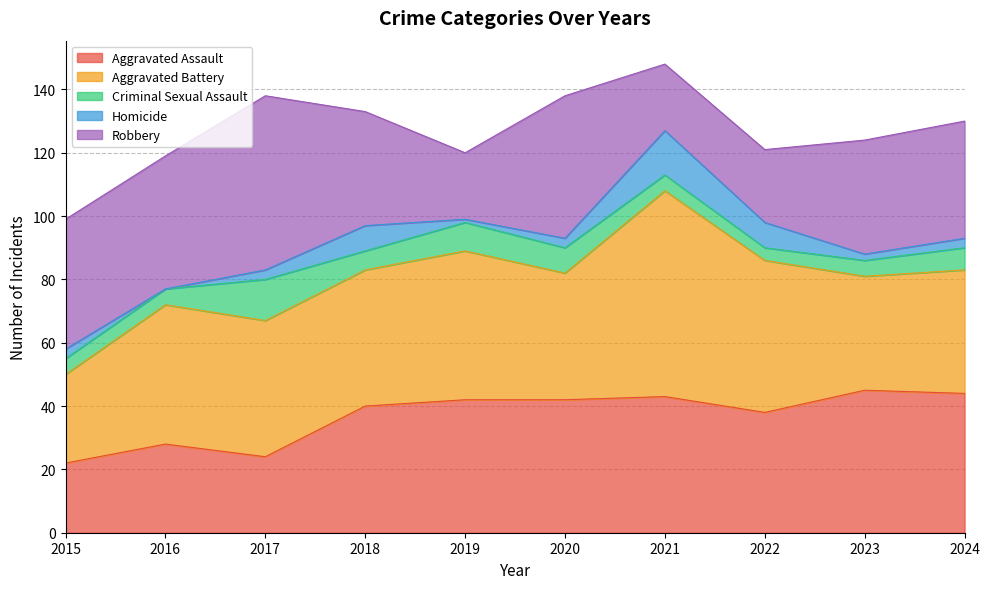

What is the value of the Aggravated Battery point at the 5th from the left?

47